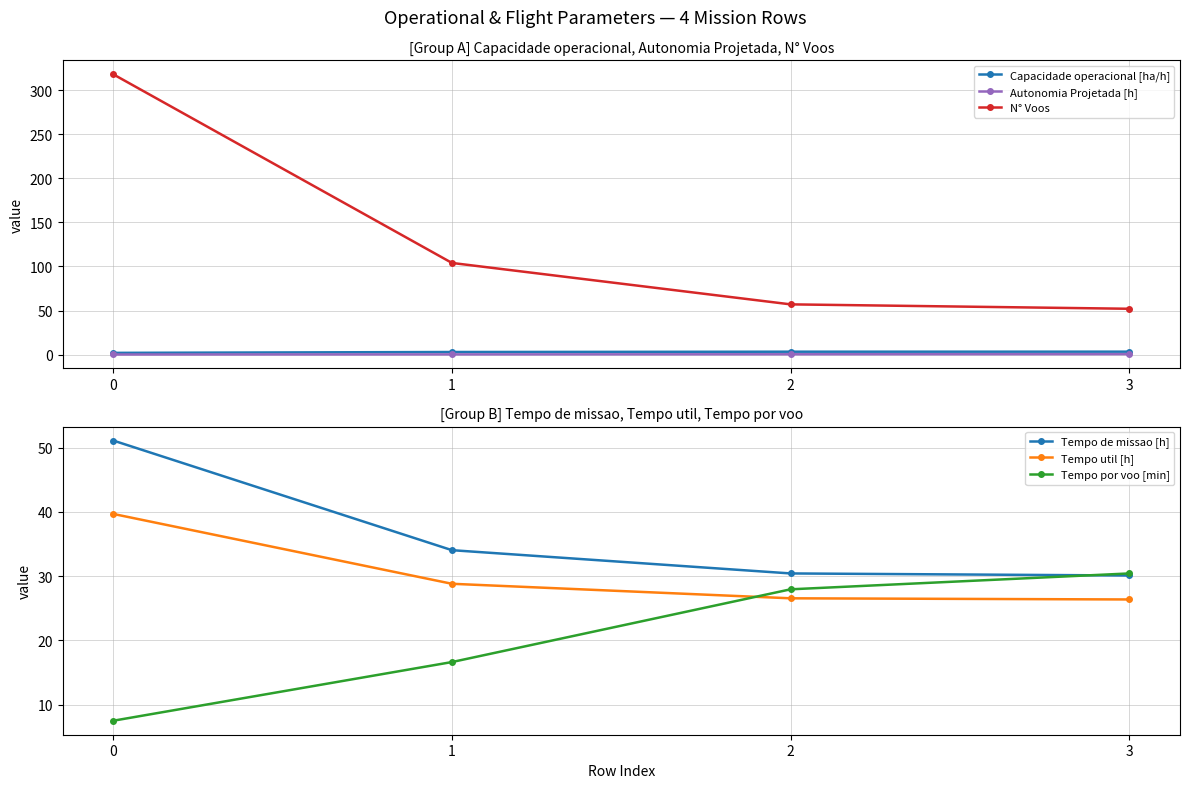

Reading right to left, what are all the values shown in this chart?

Capacidade operacional [ha/h]: 3.3	3.3	2.9	2.0
Autonomia Projetada [h]: 0.5	0.4	0.2	0.1
N° Voos: 52.0	57.0	104.0	318.0
Tempo de missao [h]: 30.1	30.4	34.0	51.1
Tempo util [h]: 26.4	26.5	28.8	39.7
Tempo por voo [min]: 30.4	27.9	16.6	7.5